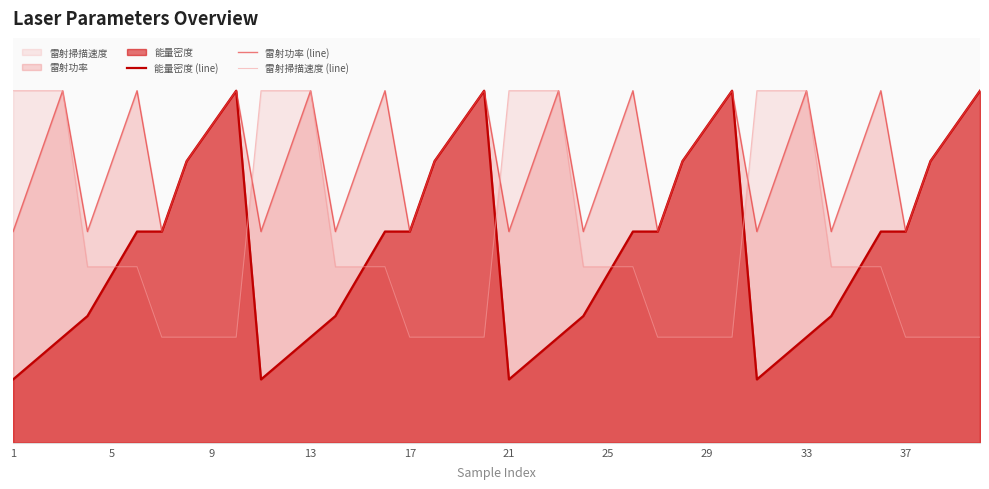

At how many categories does at least one series exceed 0?

40